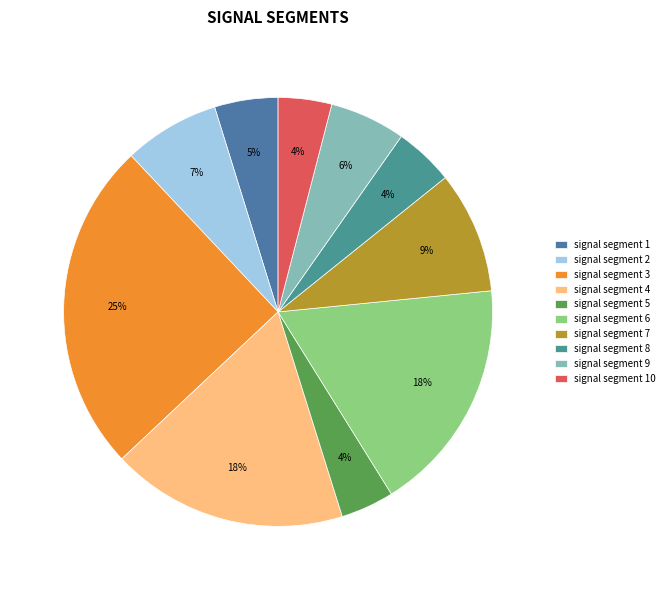

What percentage is the signal segment 5 slice, to the nearest percent?

4%